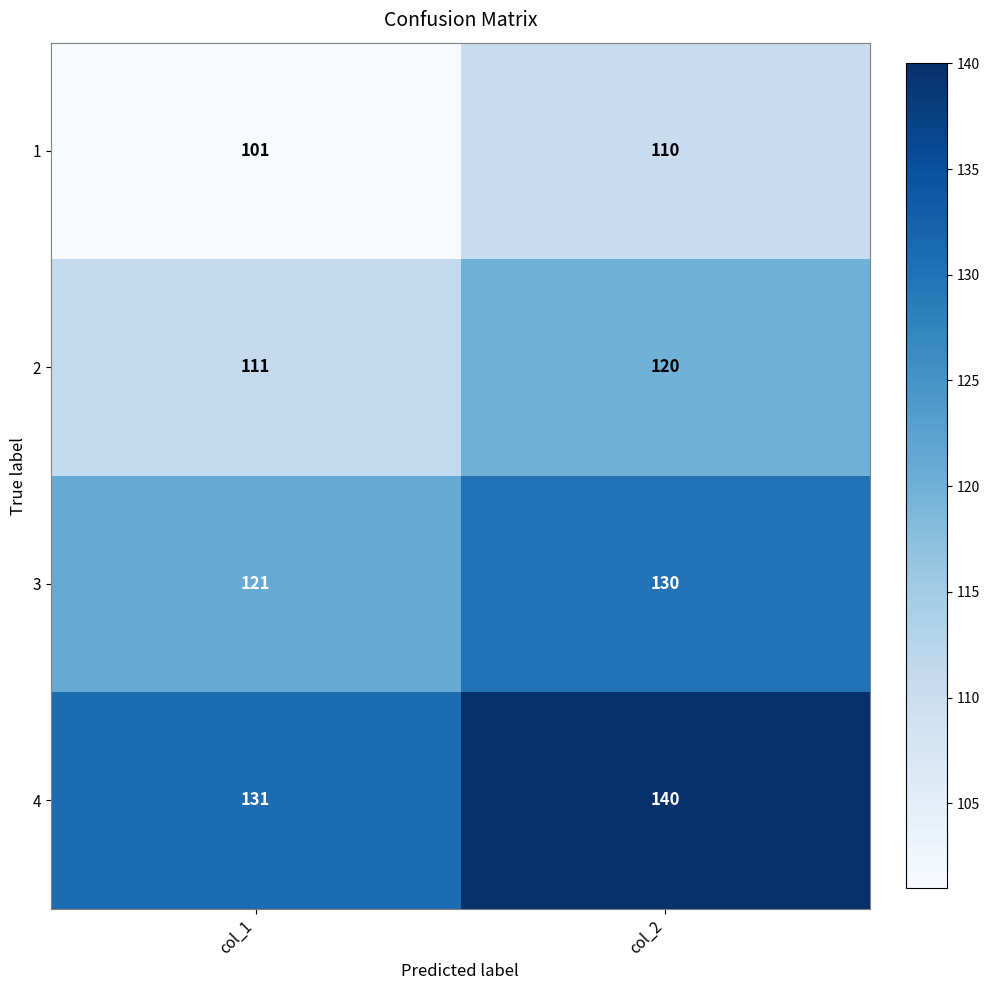

Reading right to left, transcribe all the data shown in this chart.

1: col_2=110	col_1=101
2: col_2=120	col_1=111
3: col_2=130	col_1=121
4: col_2=140	col_1=131